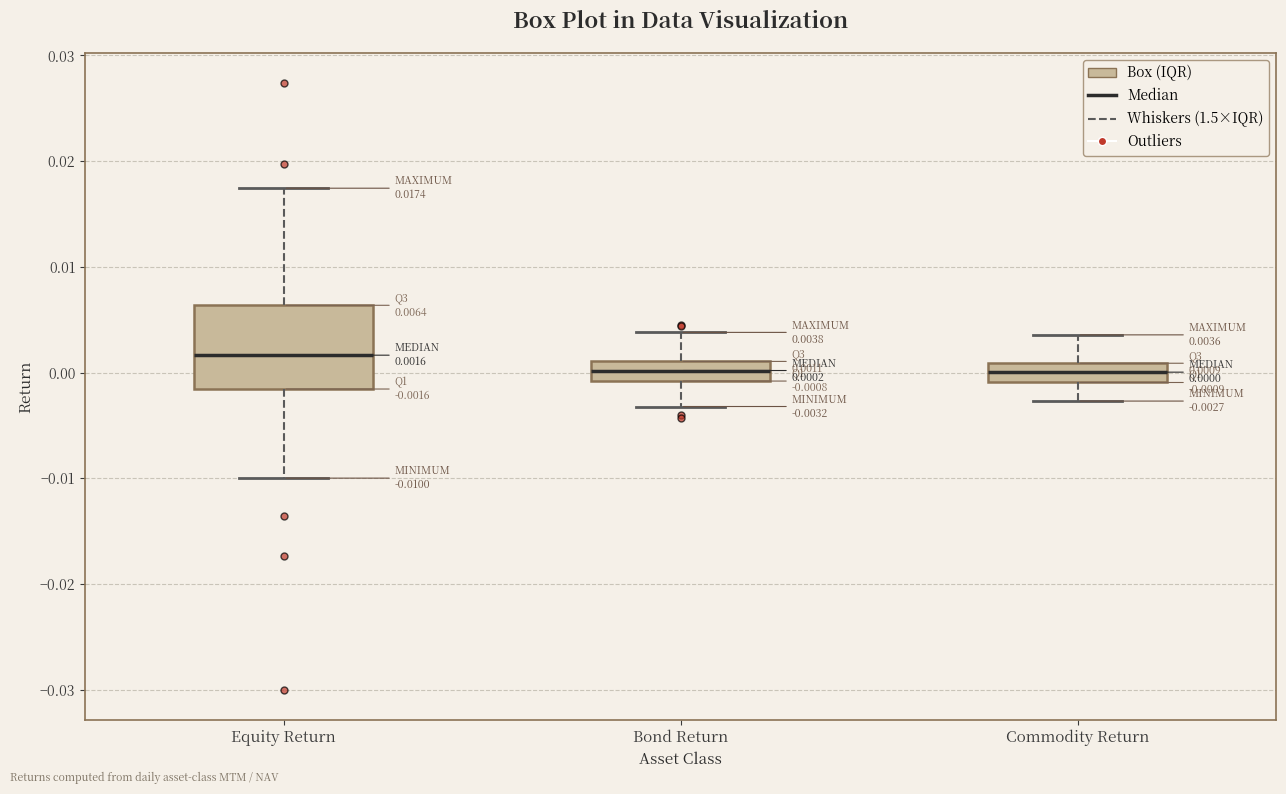

Which box is the tallest, from its lower edge to its upper edge?

Equity Return